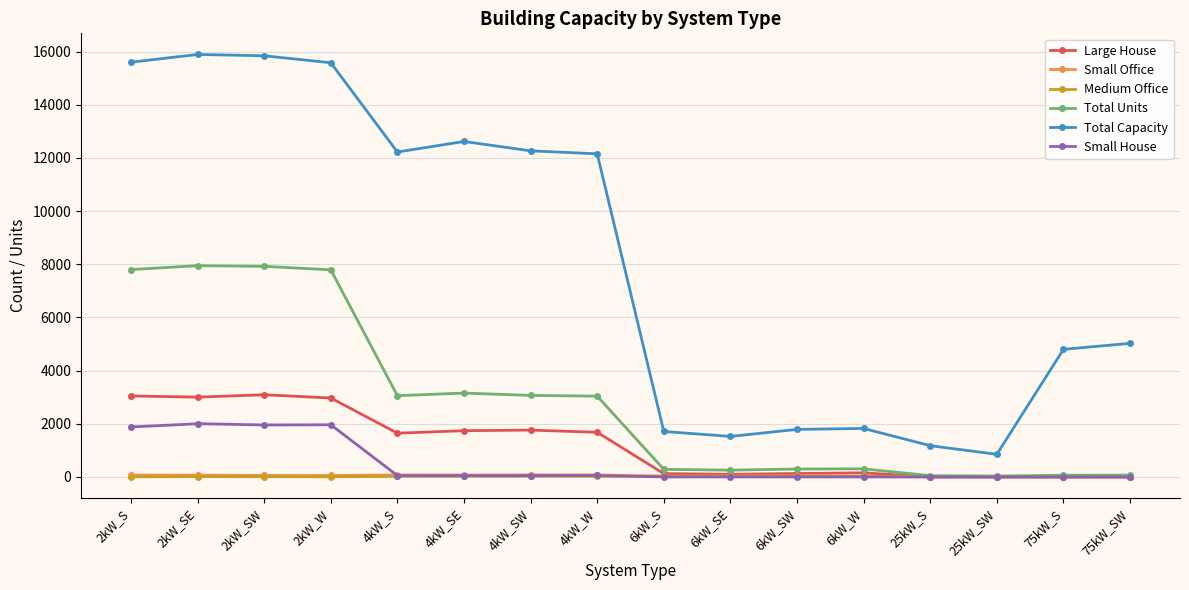

True or false: Total Capacity and Small House intersect in this chart.

False